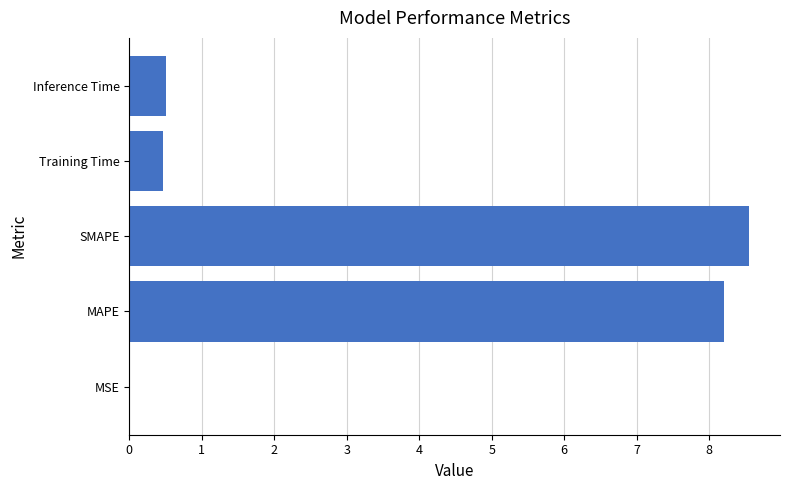

What is the greatest value displayed?

8.6